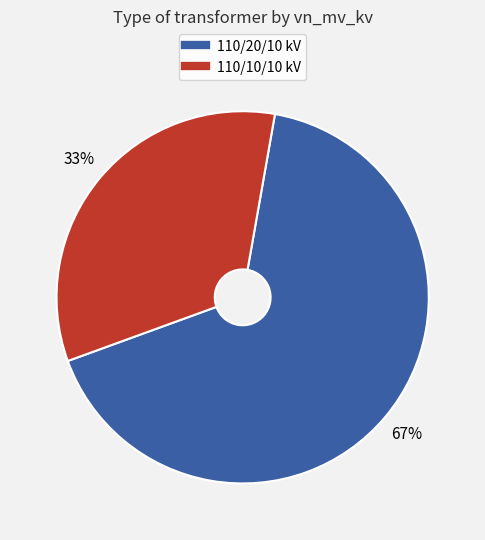

To the nearest percent, what is the average slice percentage?

50%